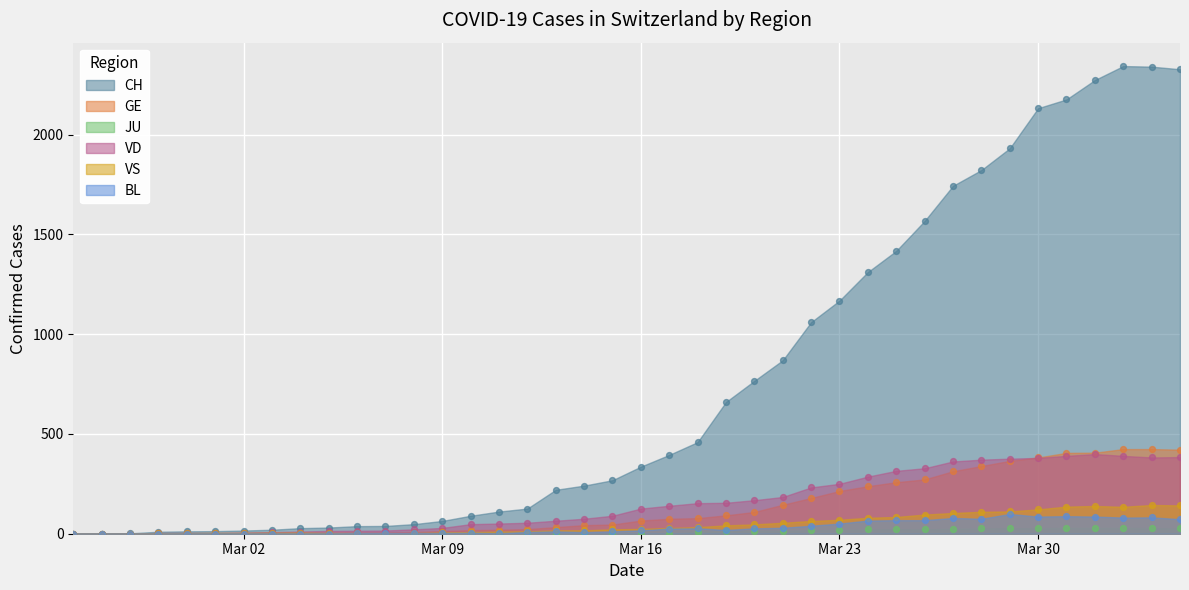

Is the value of BL at 2020-03-10 greater than the value of VS at 2020-04-02?

No